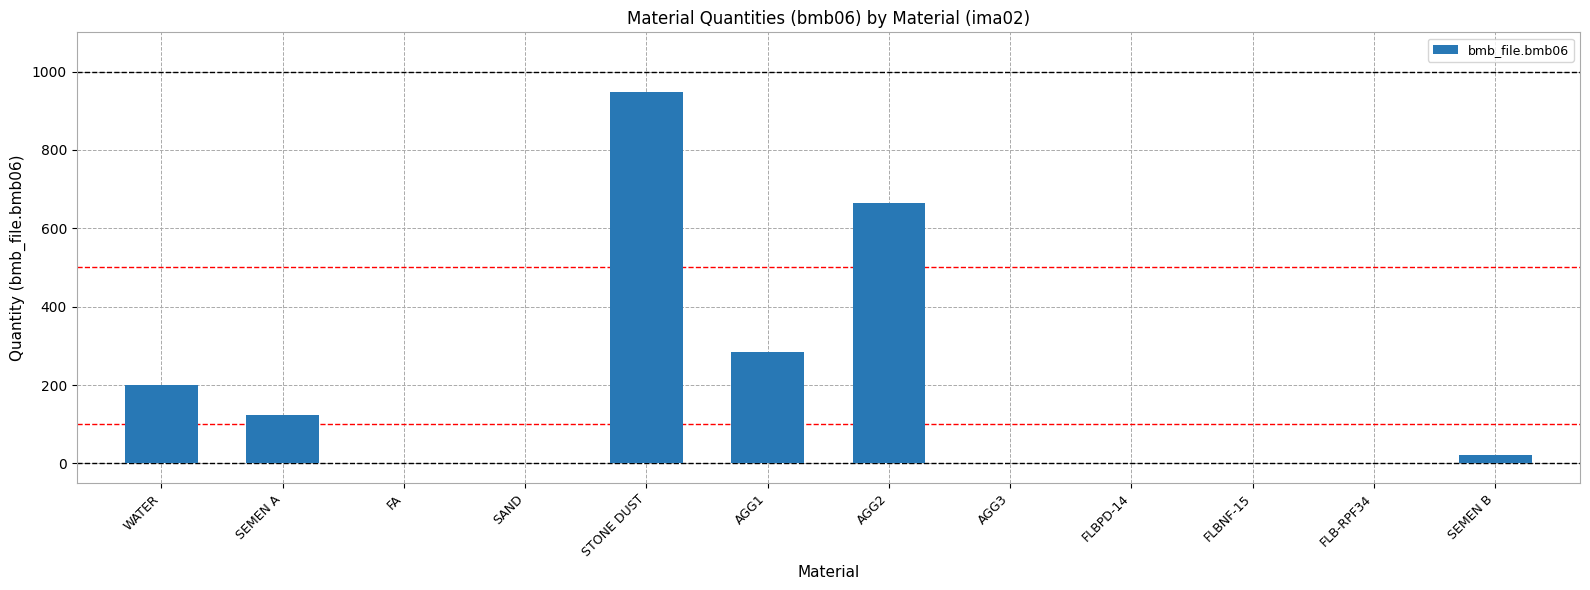

Where is the data nearest to the value 474?

AGG1